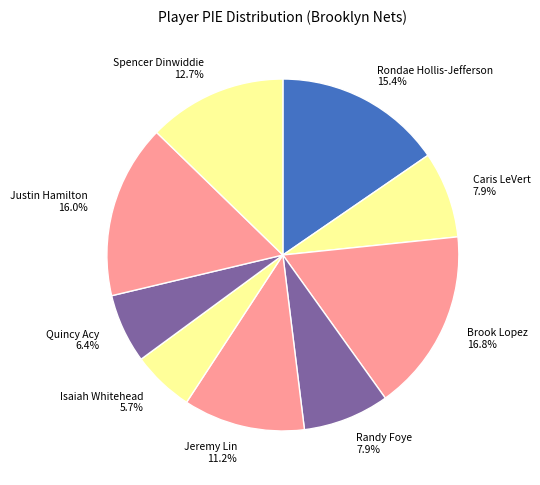

Which category has the smallest portion of the pie?

Isaiah Whitehead